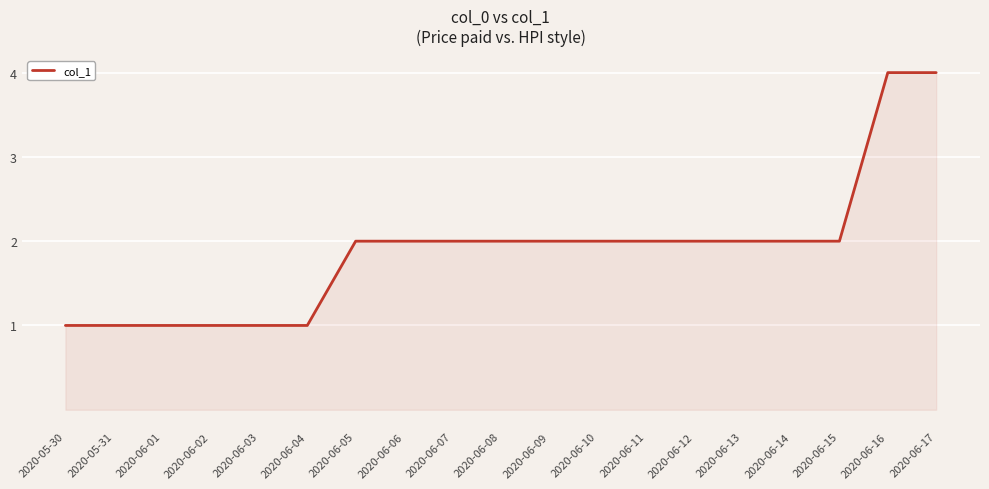

Between 2020-06-16 and 2020-06-12, which is larger?

2020-06-16